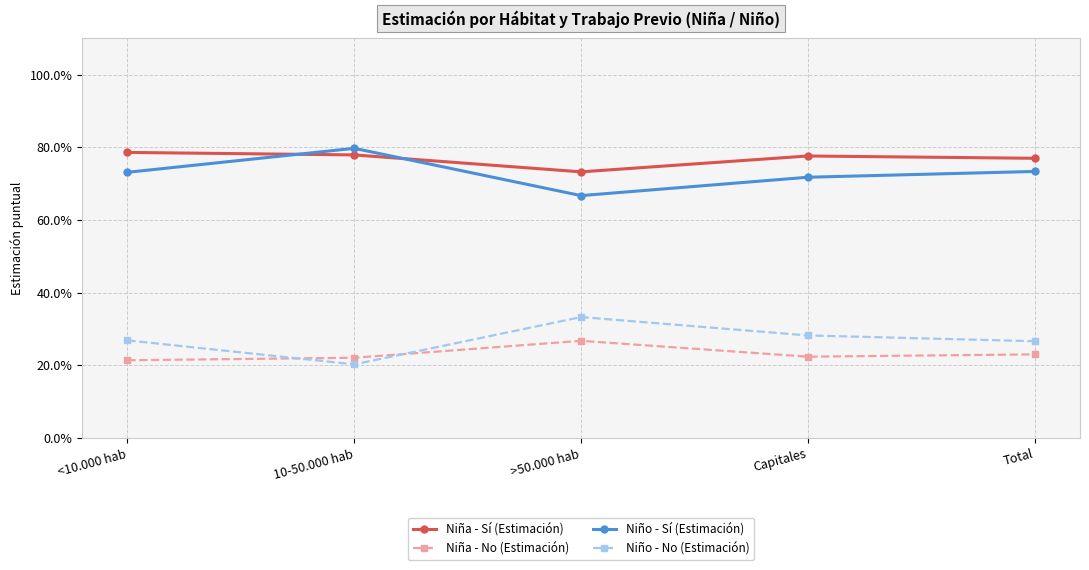

What are all the series names shown in the legend?

Niña - Sí (Estimación), Niña - No (Estimación), Niño - Sí (Estimación), Niño - No (Estimación)